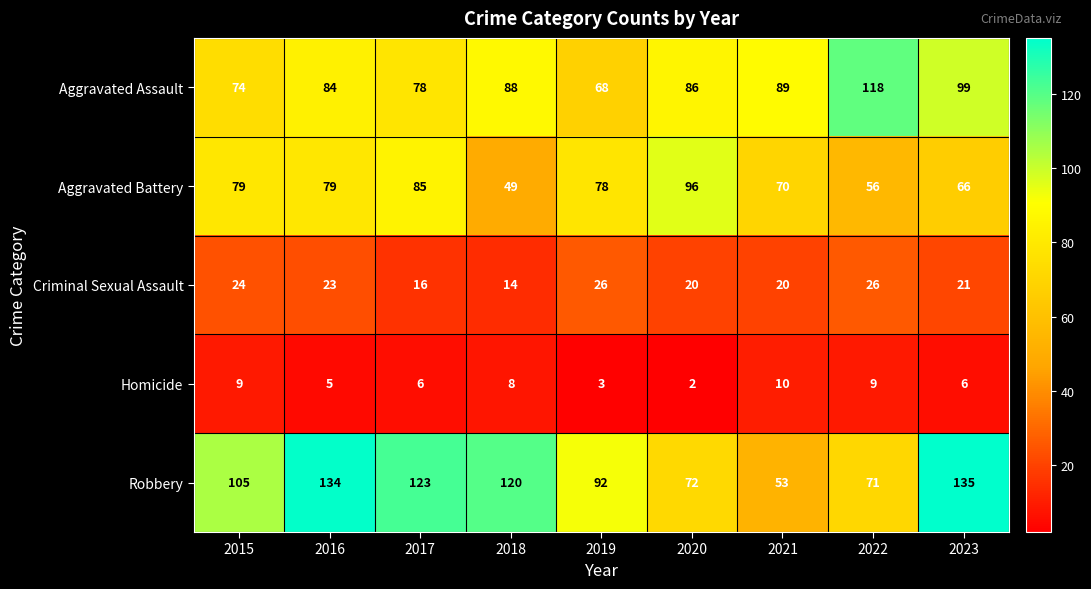

Rank the series by their maximum value, from lowest to highest.

Homicide, Criminal Sexual Assault, Aggravated Battery, Aggravated Assault, Robbery